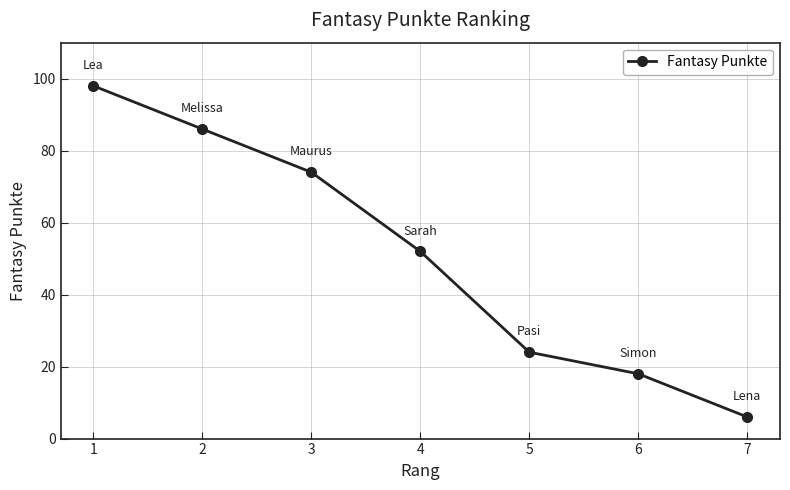

What is the maximum value shown in the chart?

98